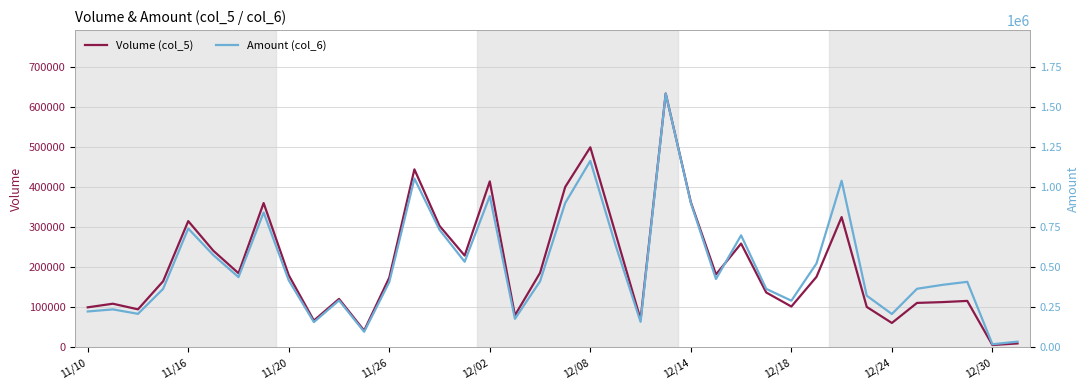

What is the difference between the second highest and second lowest values in the Volume (col_5) series?

489000